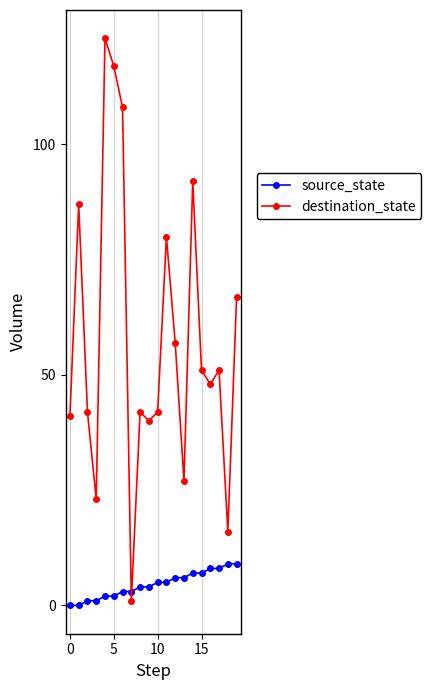

Which series has the largest range (max minus min)?

destination_state